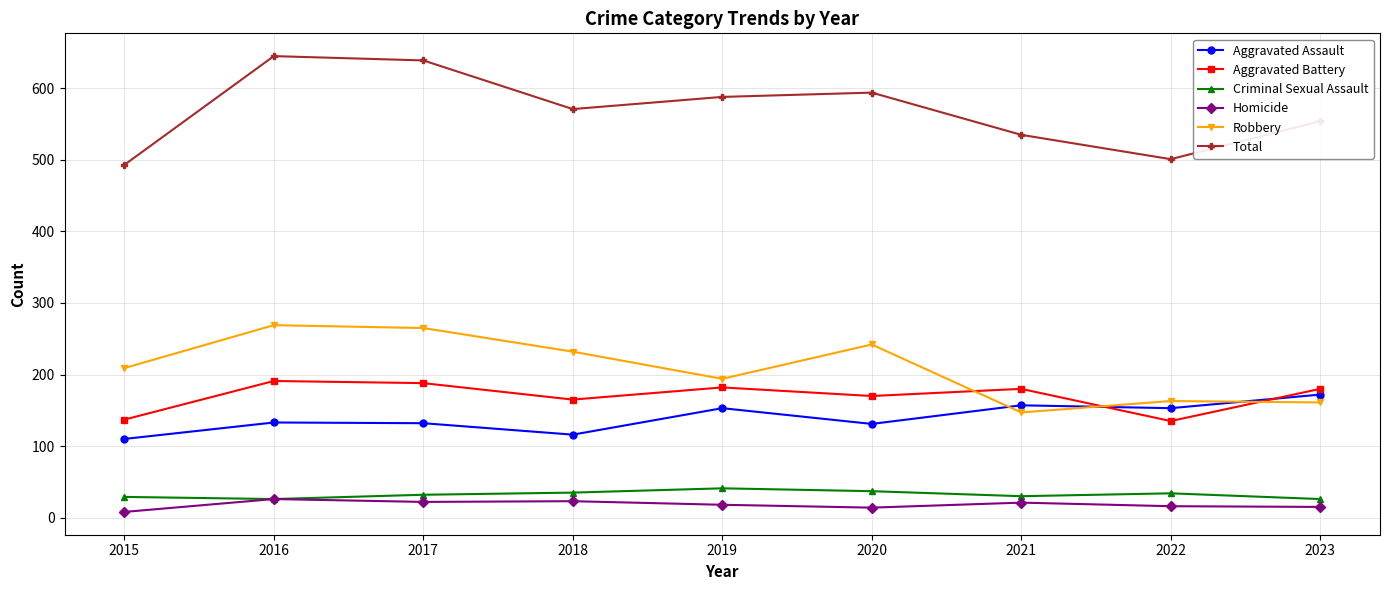

True or false: Total has more than 2 points higher than both neighbors.

False